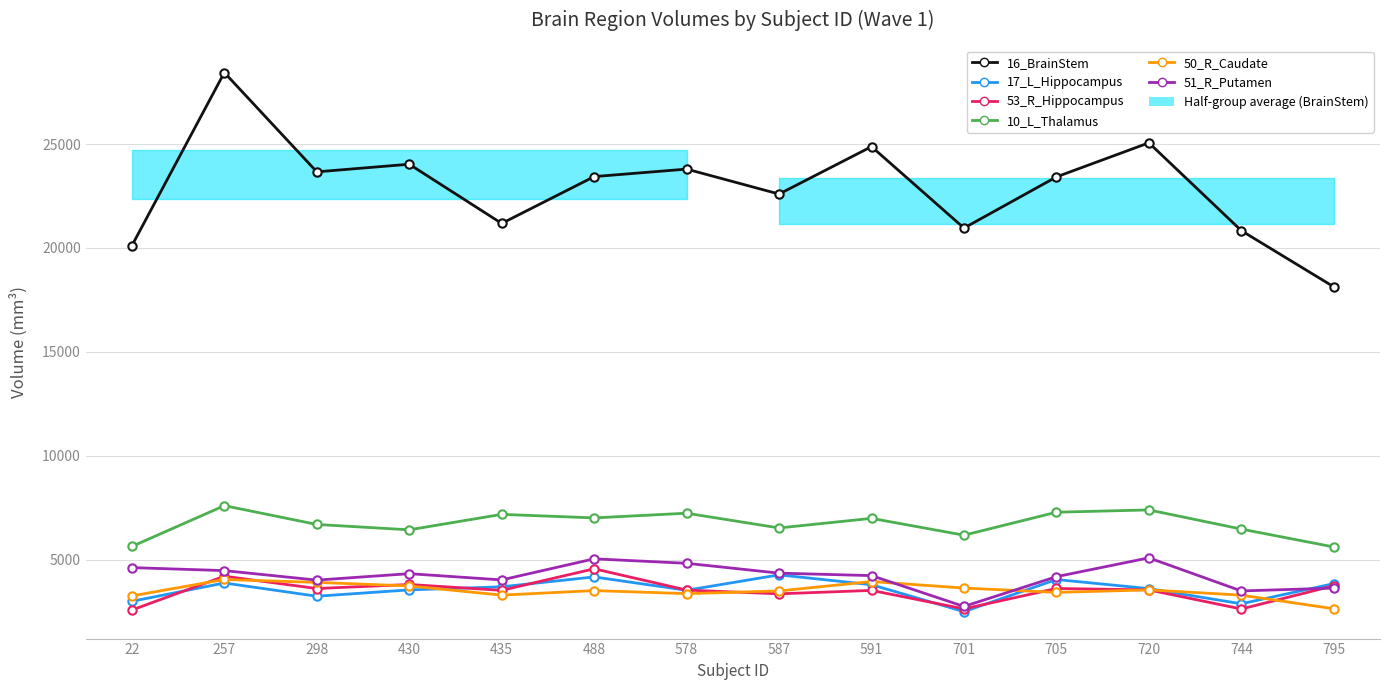

What is the value of the 53_R_Hippocampus point at the 12th from the left?

3560